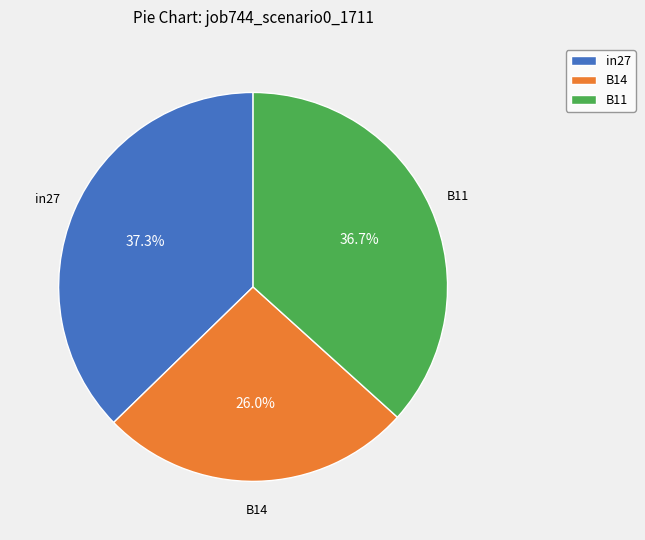

Which category has the biggest portion of the pie?

in27